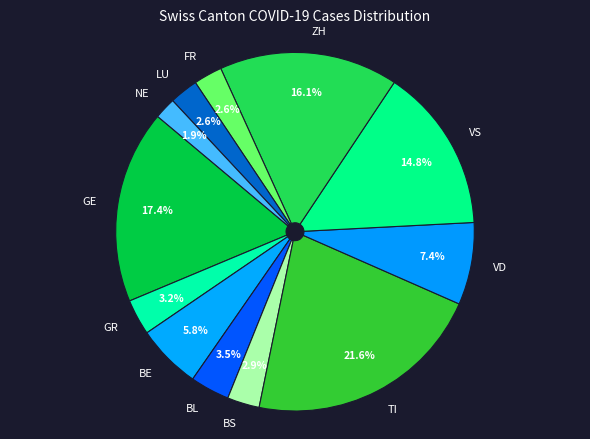

What is the smallest slice in the pie chart?

NE